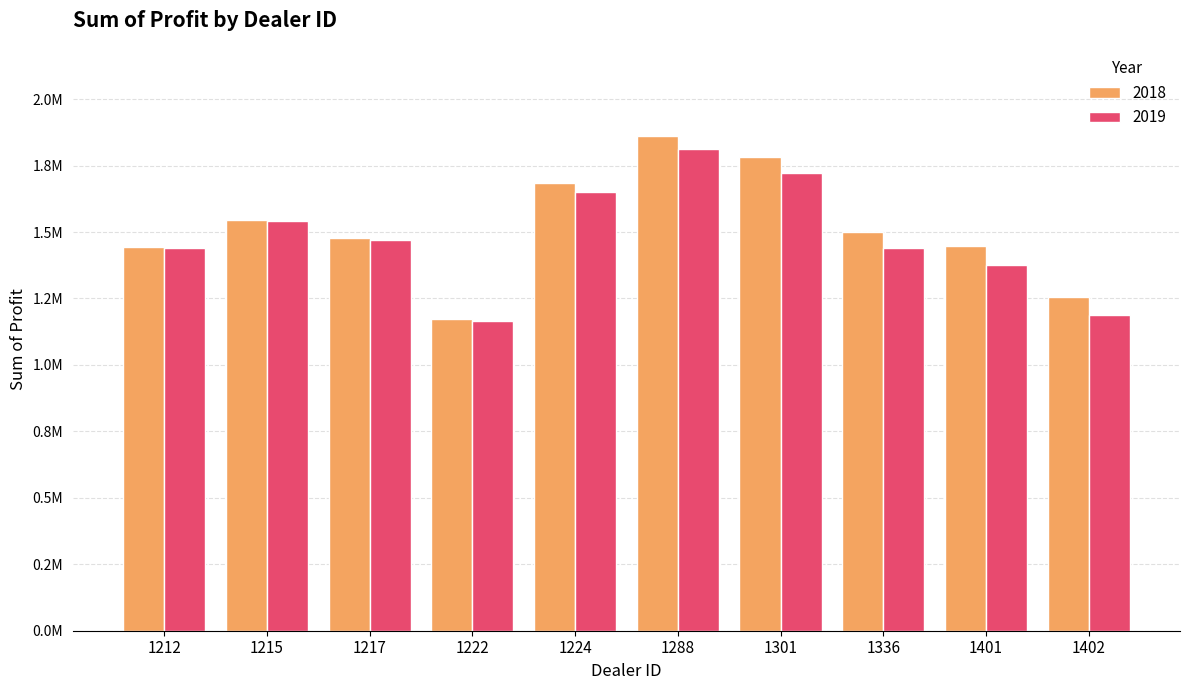

What are all the series names shown in the legend?

2018, 2019